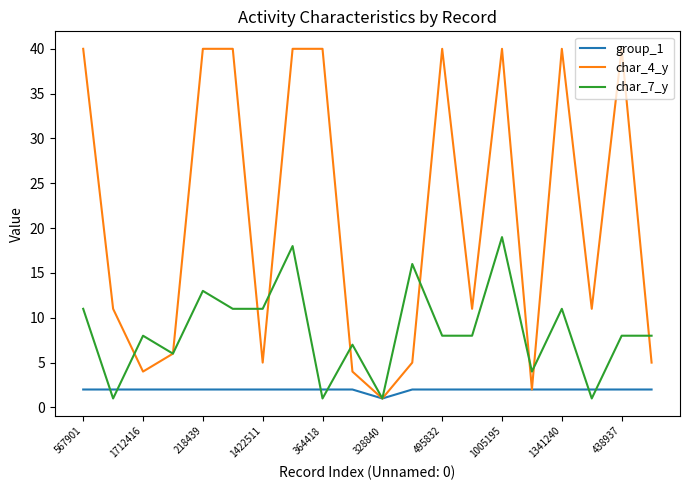

Rank the series by their average value, from lowest to highest.

group_1, char_7_y, char_4_y